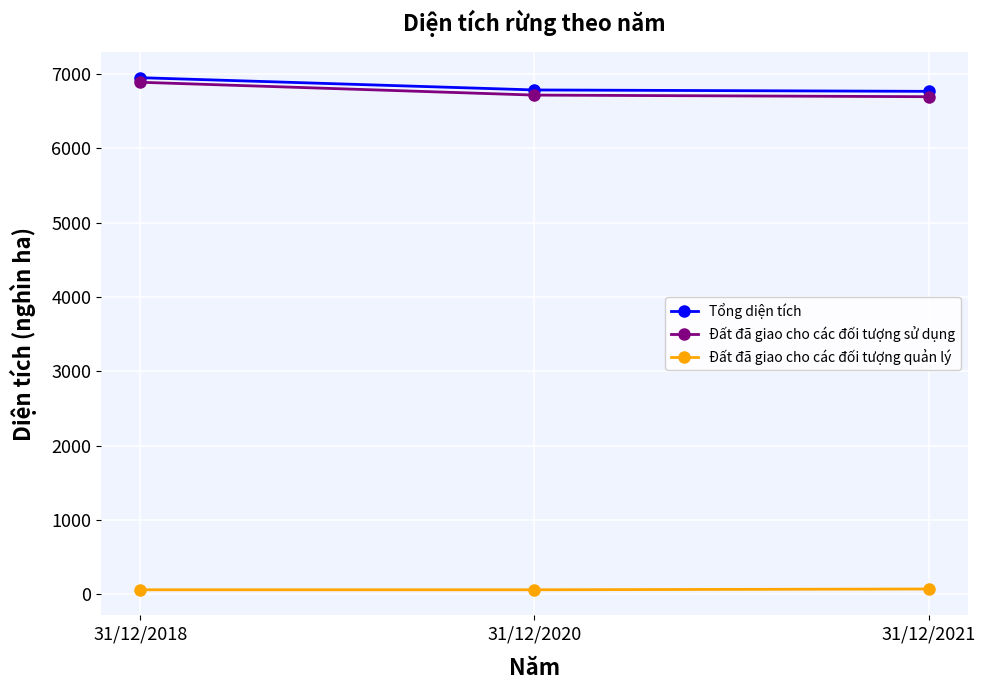

Which series has the largest range (max minus min)?

Đất đã giao cho các đối tượng sử dụng